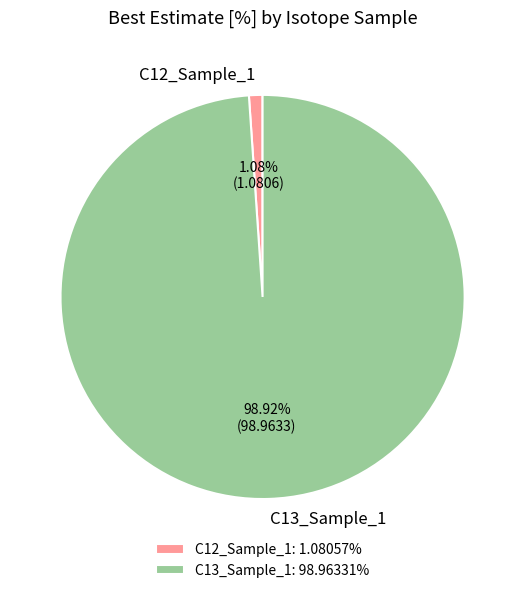

To the nearest percent, what portion does C13_Sample_1 represent?

99%